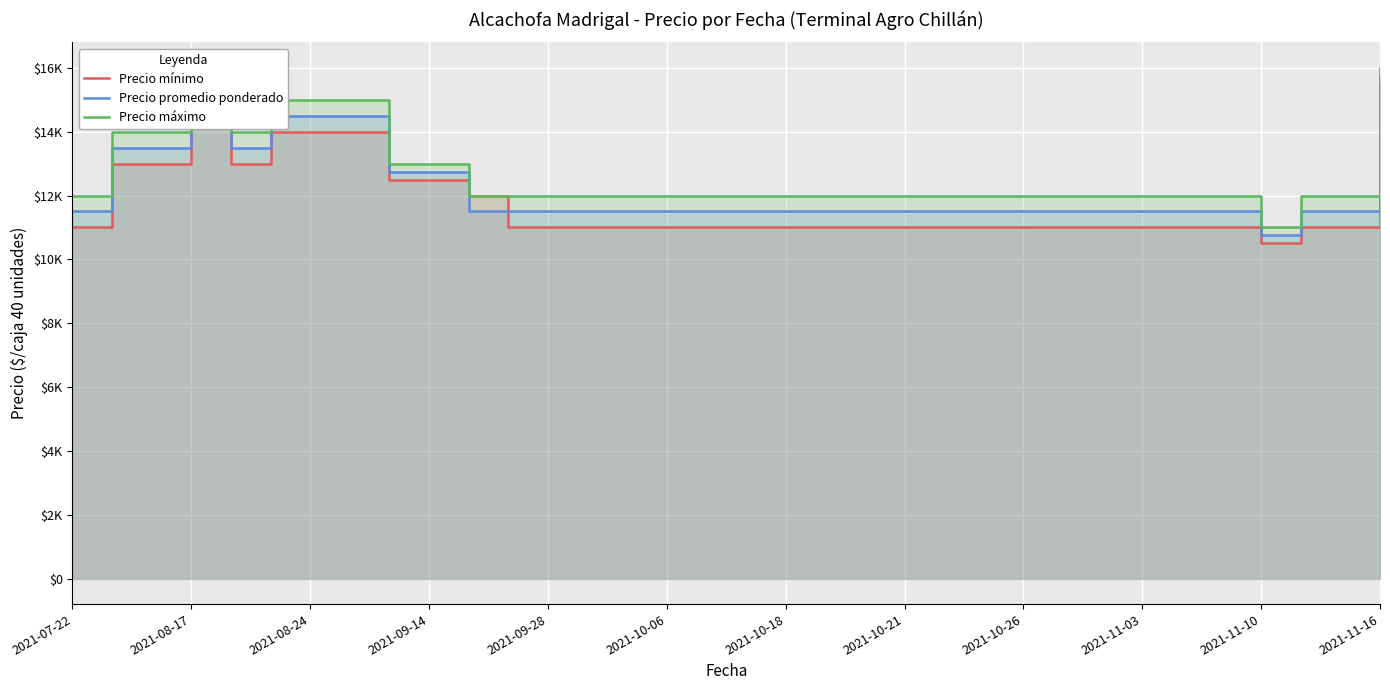

What is the label of the 24th point from the right?

2021-11-10